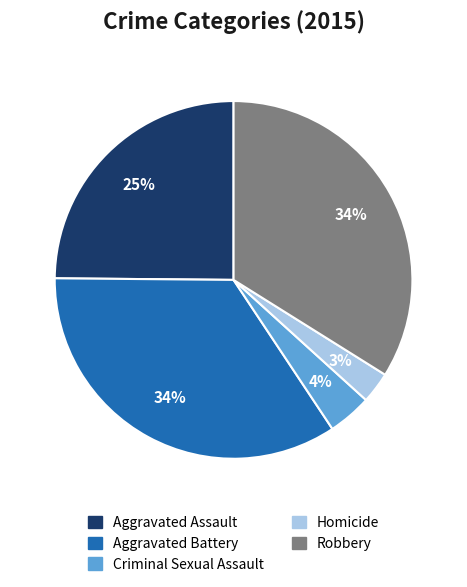

How many segments does this pie chart have?

5